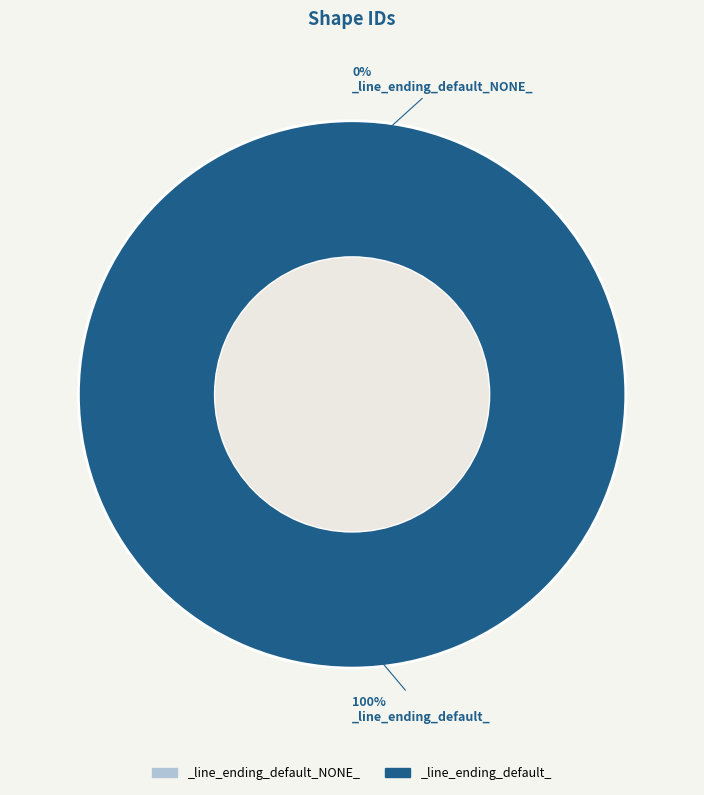

What percentage is the _line_ending_default_ slice, to the nearest percent?

100%